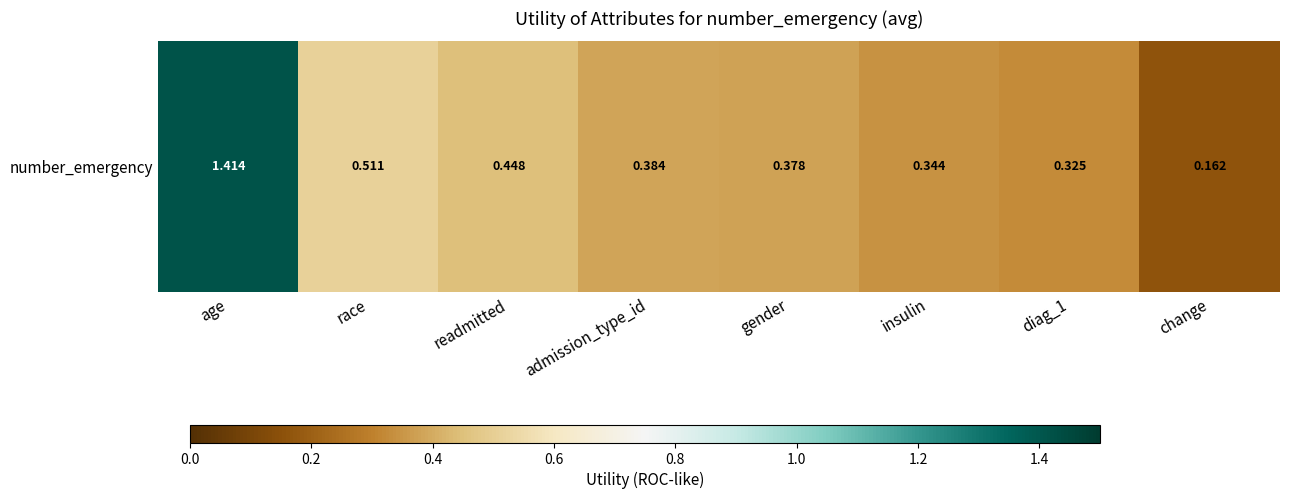

Between admission_type_id and gender, which is larger?

admission_type_id